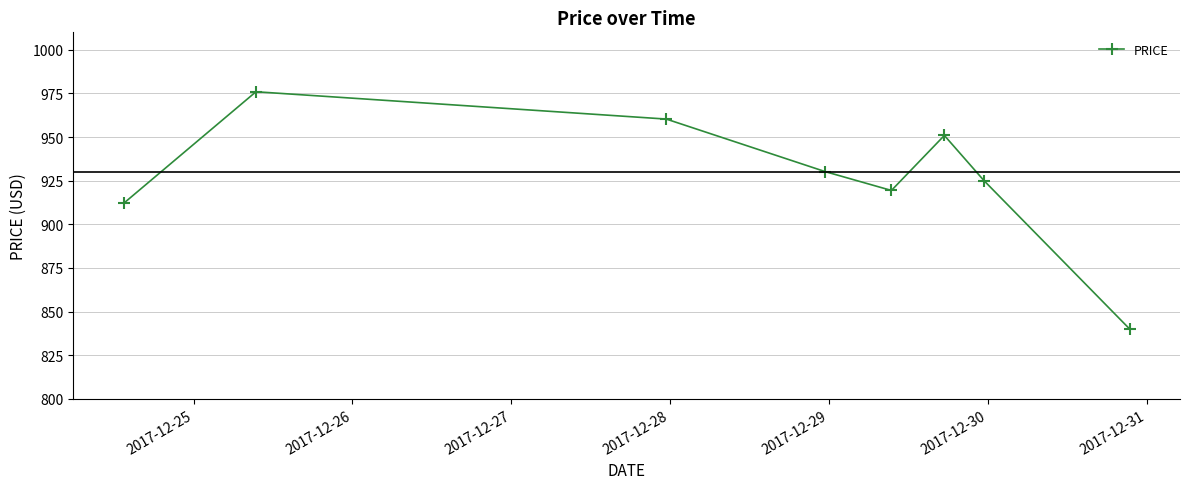

Reading left to right, extract all data points from this chart.

912.0	976.0	960.3	930.2	919.4	950.9	925.0	840.0